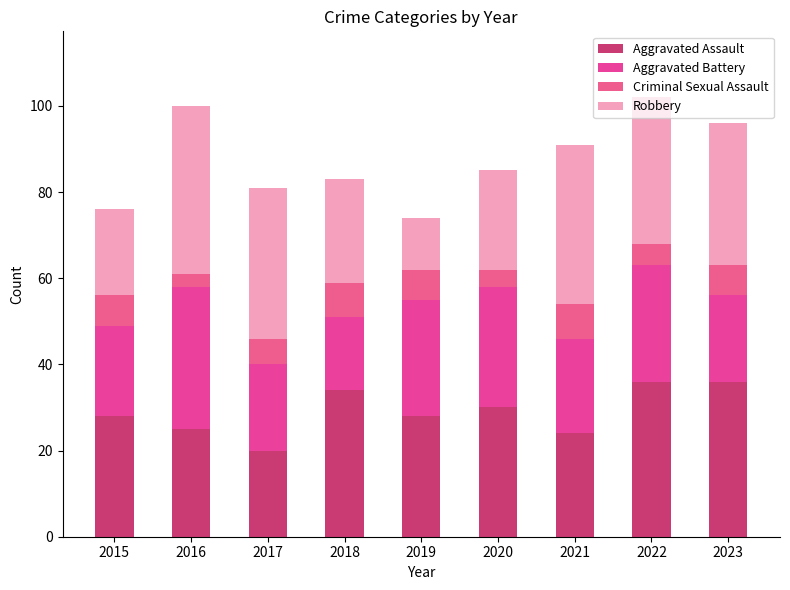

List the labels in order of Criminal Sexual Assault value, largest first.

2018, 2021, 2015, 2019, 2023, 2017, 2022, 2020, 2016